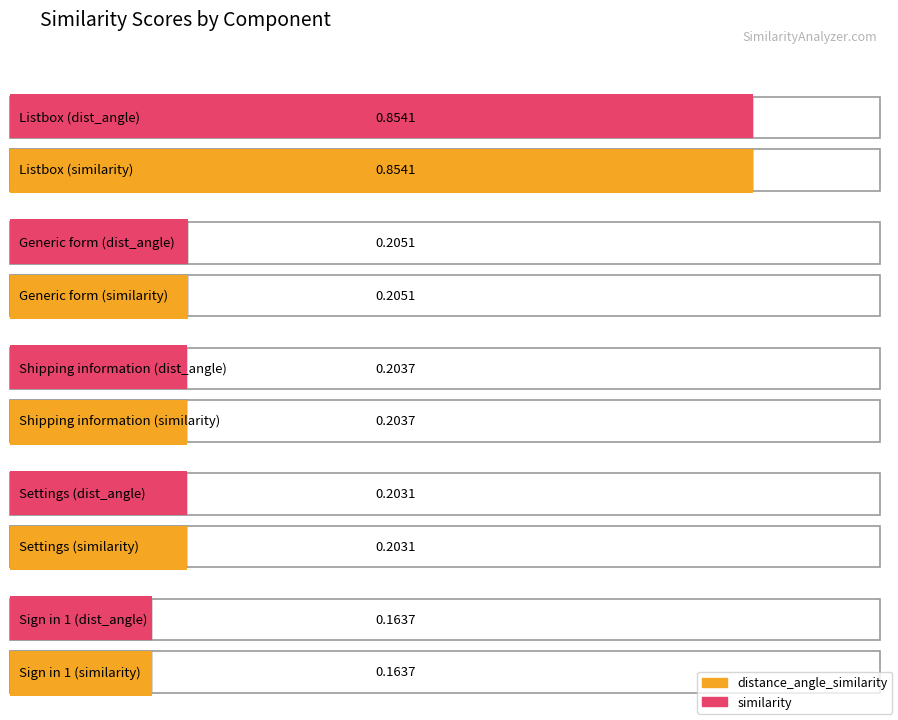

Which series changed the most between Generic form and Sign in 1?

distance_angle_similarity